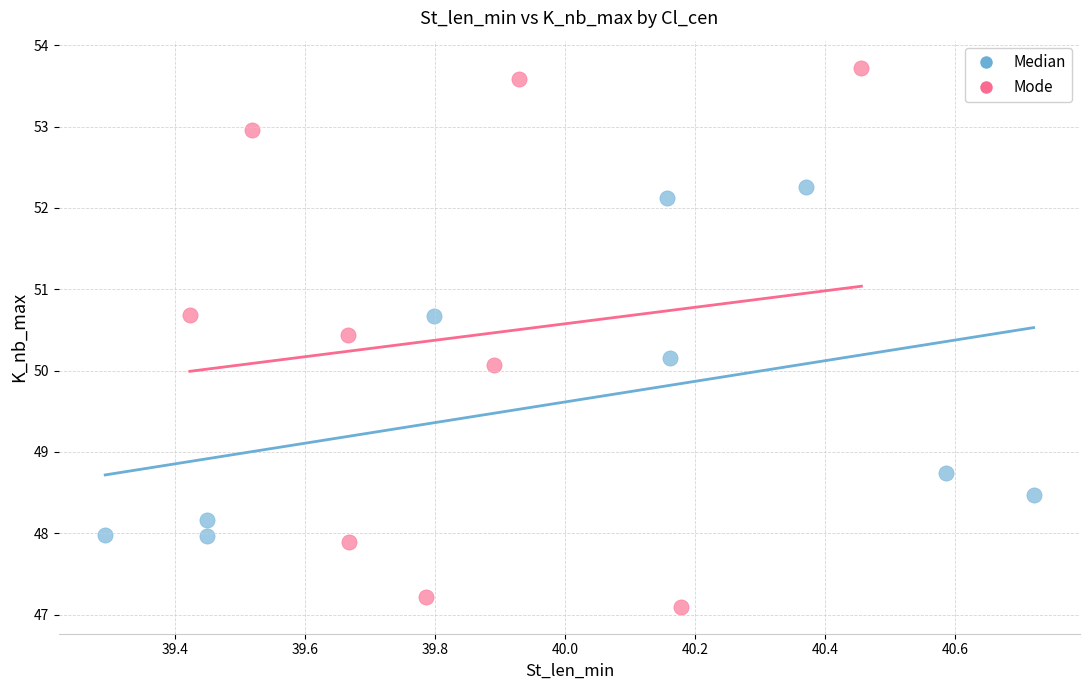

Which series reaches the maximum Y coordinate?

Mode